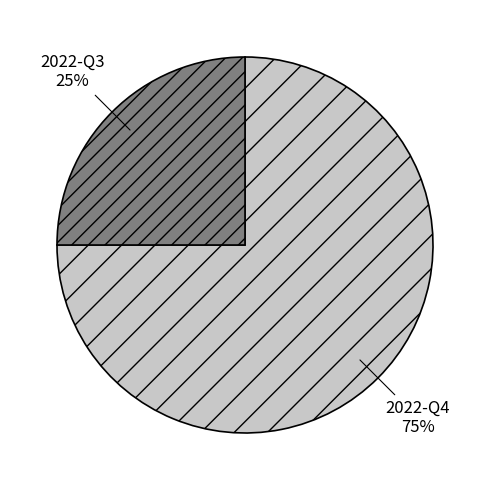

To the nearest percent, what portion does 2022-Q3 represent?

25%